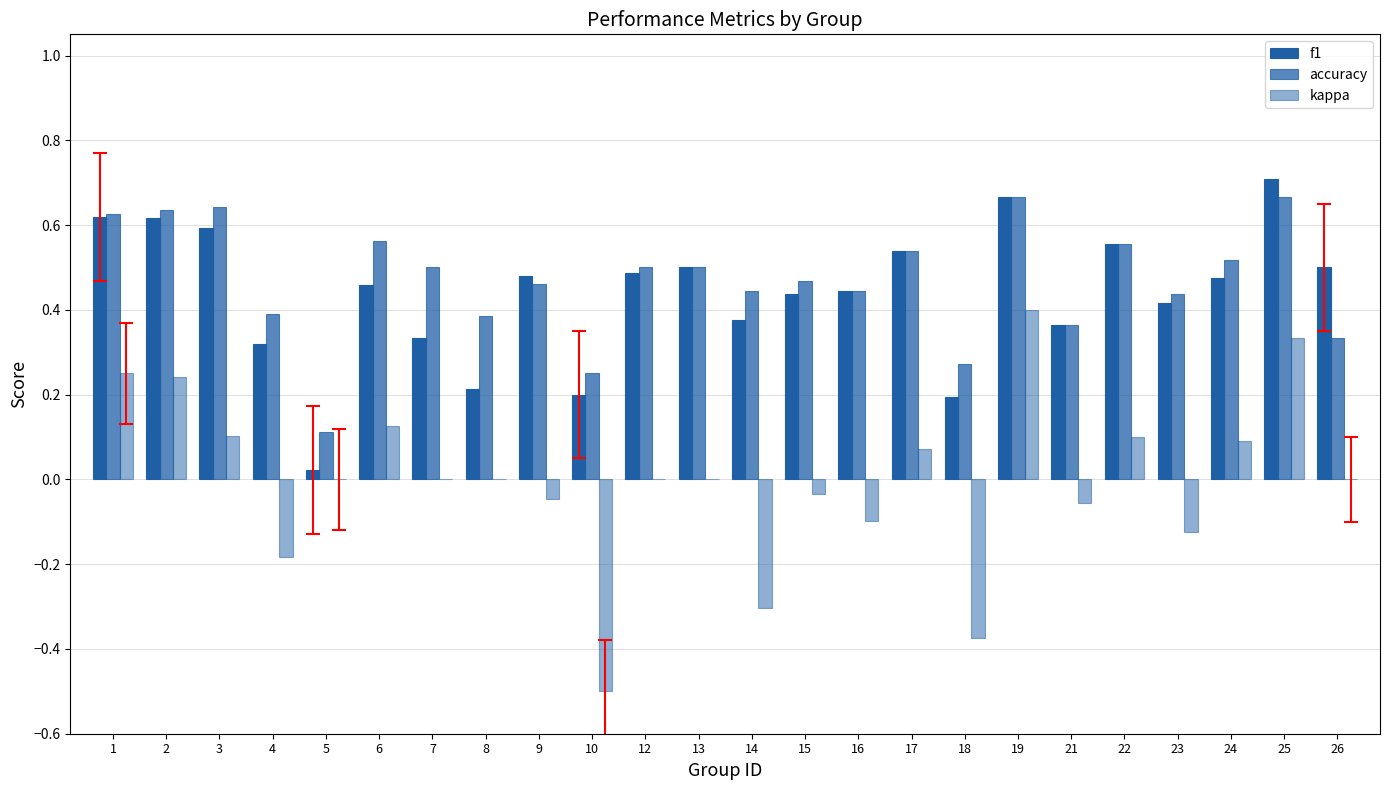

True or false: accuracy has a value of 0.3 at 1.

False